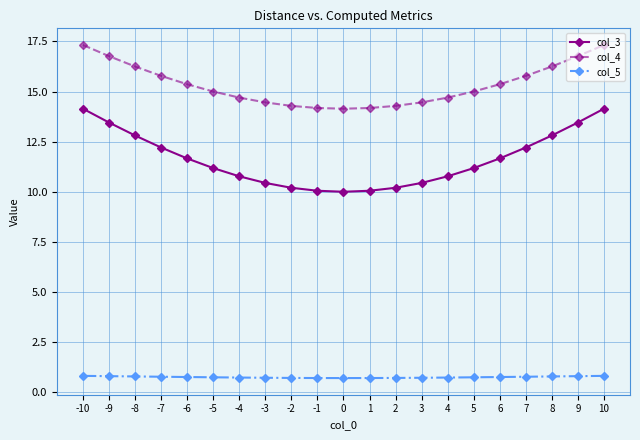

At -8, list the series in order from smallest to largest.

col_5, col_3, col_4